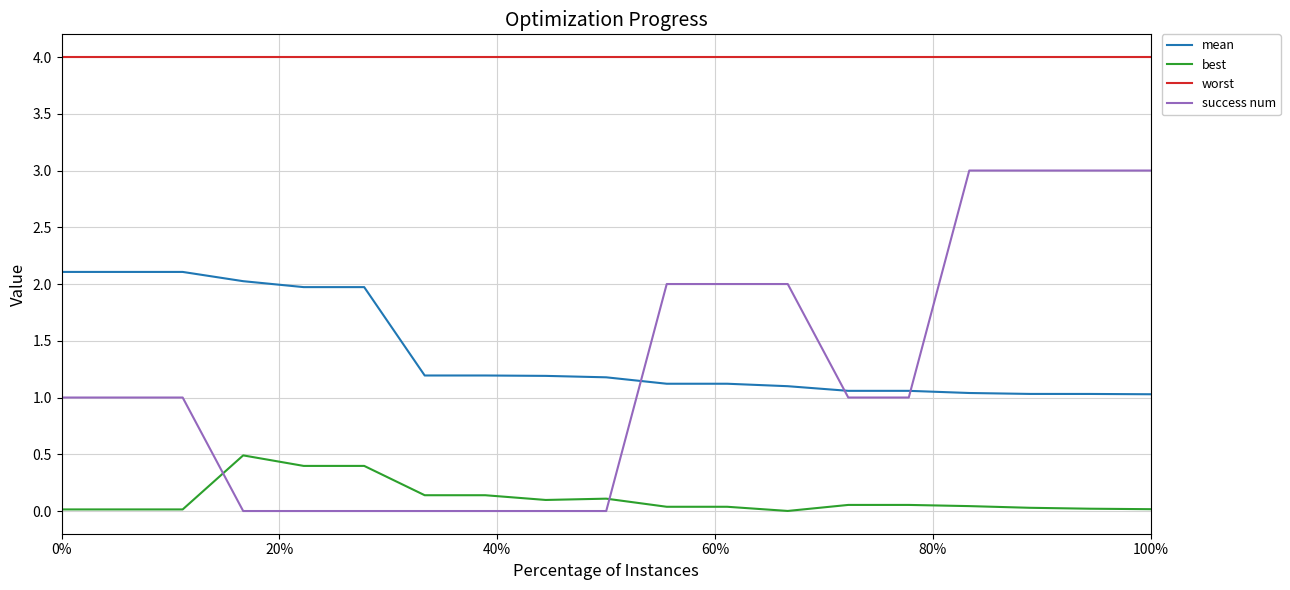

How many categories are shown in the chart?

19